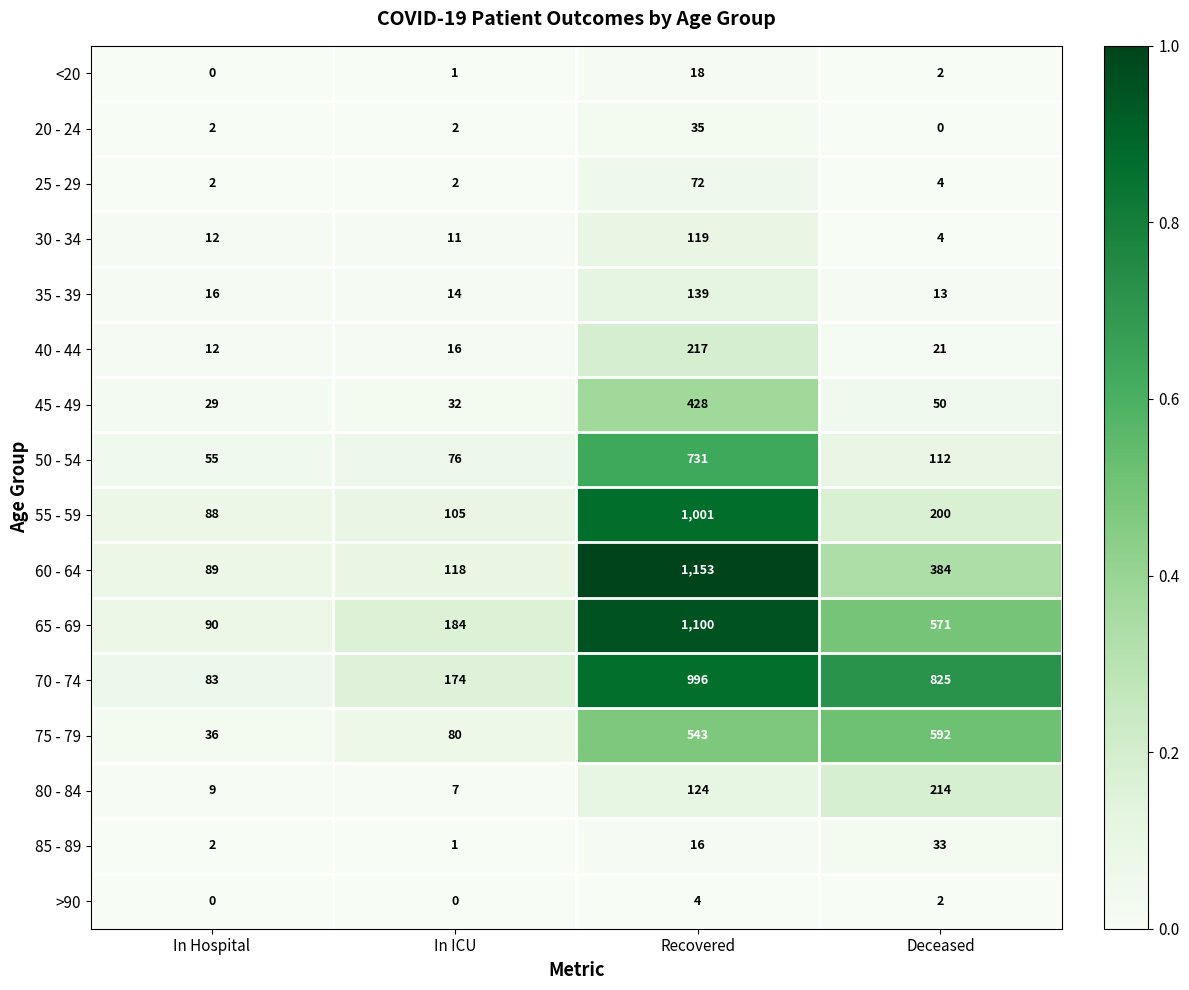

Between In Hospital and In ICU, which series saw the biggest shift?

65 - 69